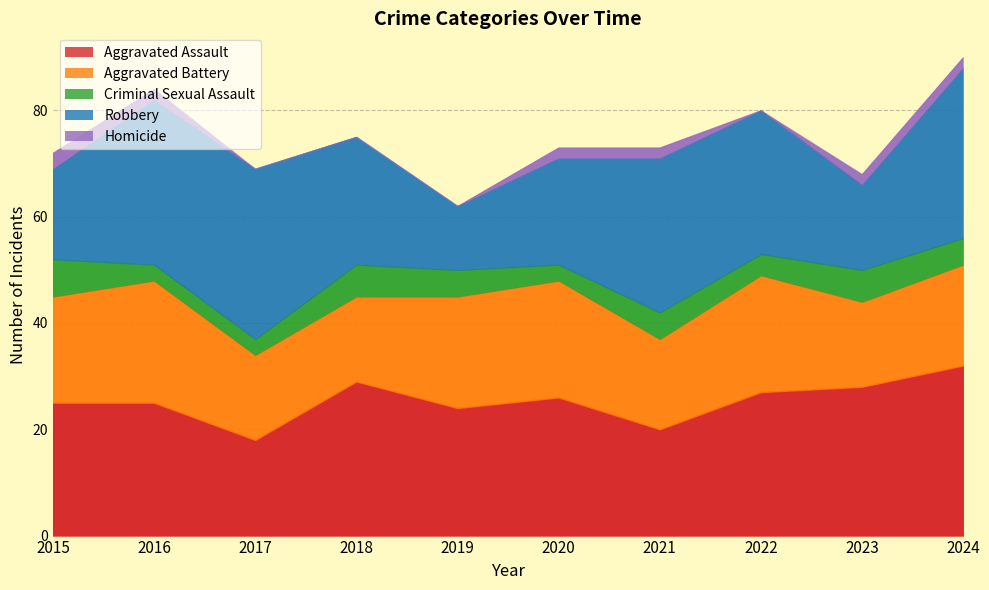

True or false: Aggravated Battery has more than 0 interior local peaks.

True